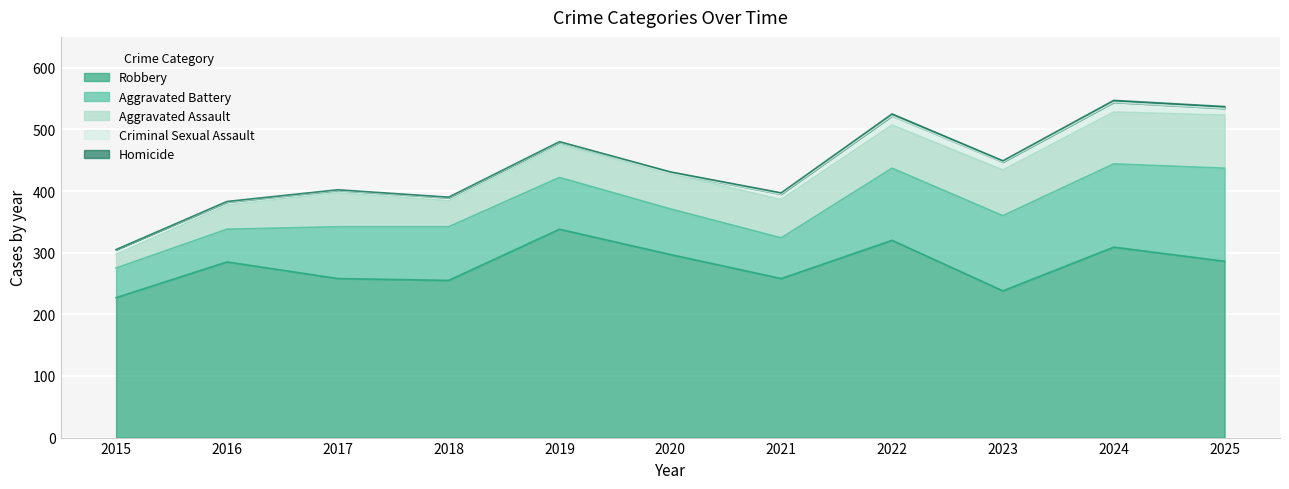

What is the difference between the Aggravated Battery values at 2021 and 2024?

69